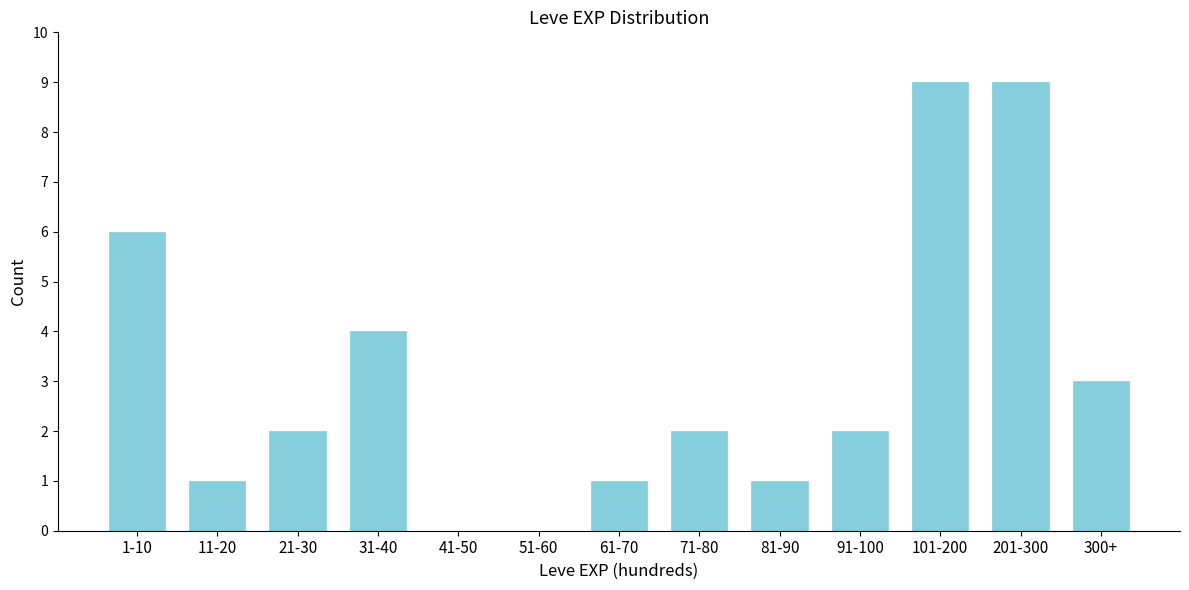

Reading left to right, what are all the values shown in this chart?

1-10=6	11-20=1	21-30=2	31-40=4	41-50=0	51-60=0	61-70=1	71-80=2	81-90=1	91-100=2	101-200=9	201-300=9	300+=3